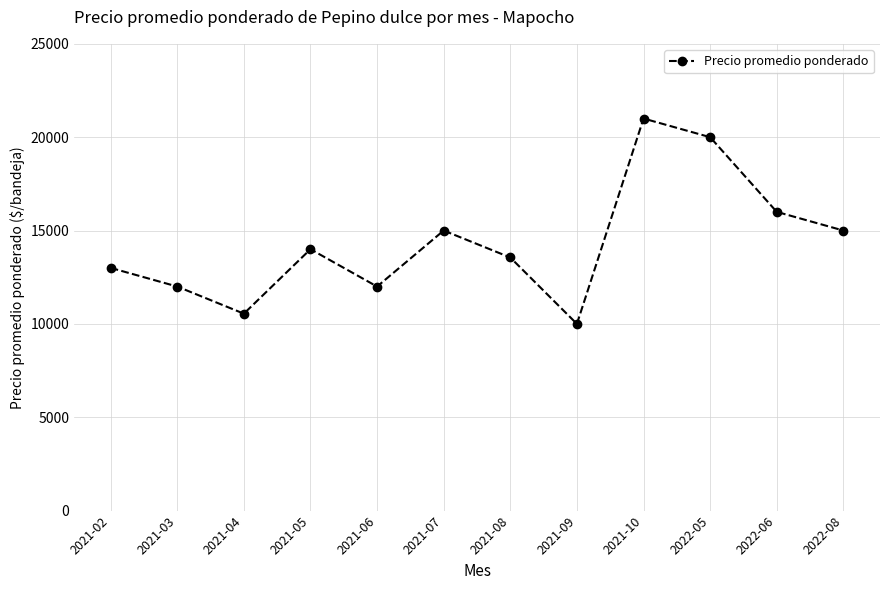

What is the value of the 10th point from the left?

20000